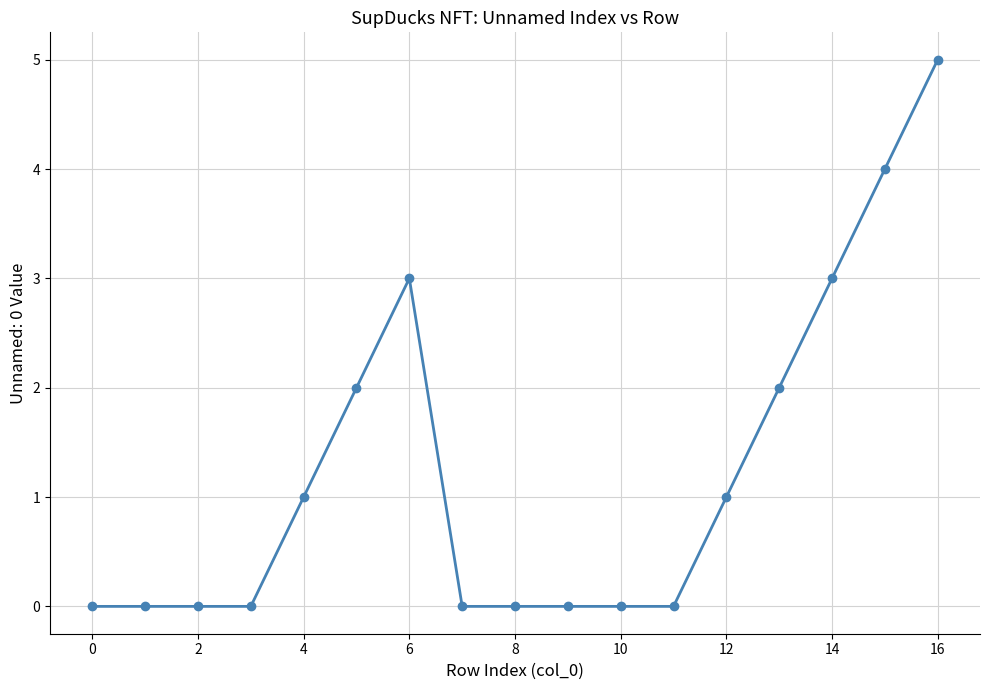

What is the maximum value shown in the chart?

5